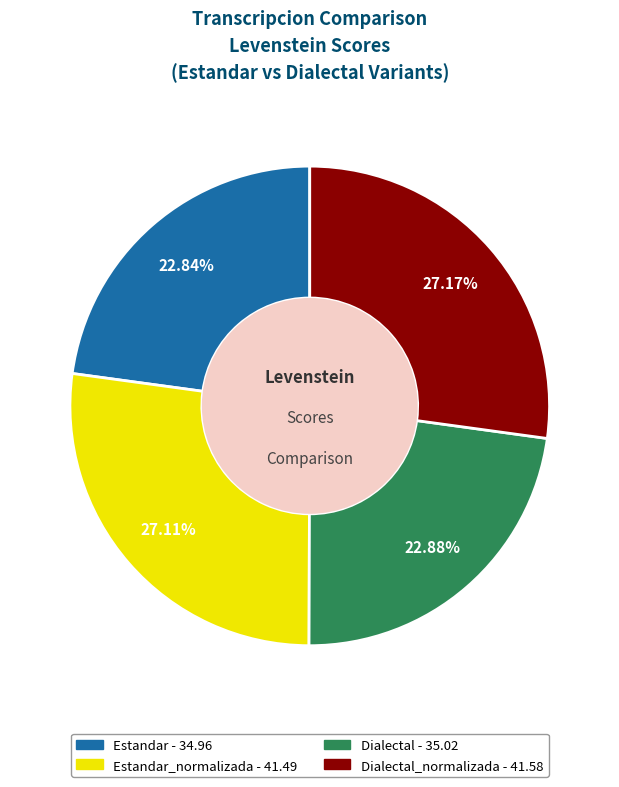

Is there a majority slice in this chart?

No